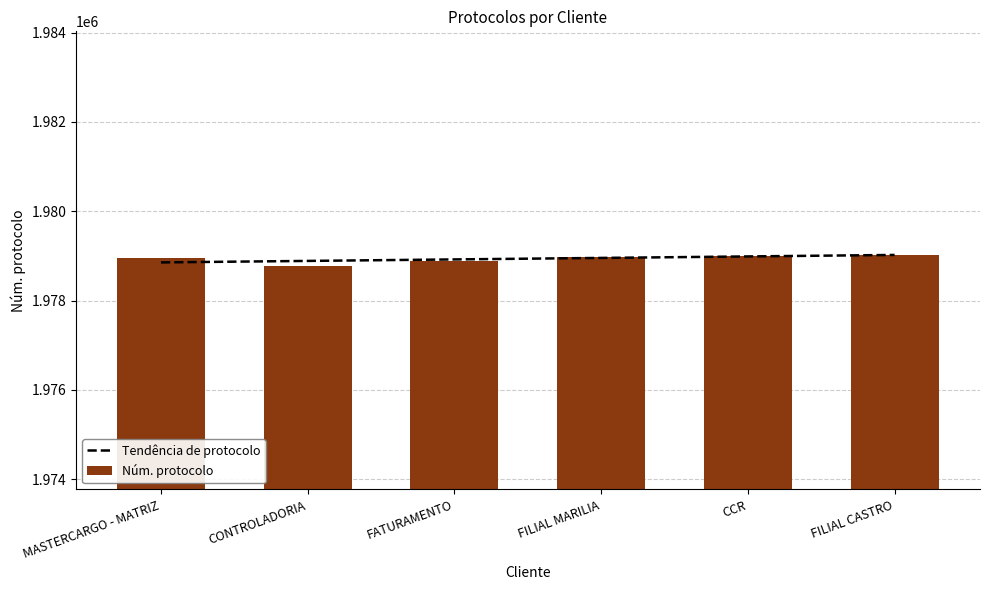

Reading left to right, extract all data points from this chart.

MASTERCARGO - MATRIZ=1978949	CONTROLADORIA=1978773	FATURAMENTO=1978894	FILIAL MARILIA=1978987	CCR=1979002	FILIAL CASTRO=1979027